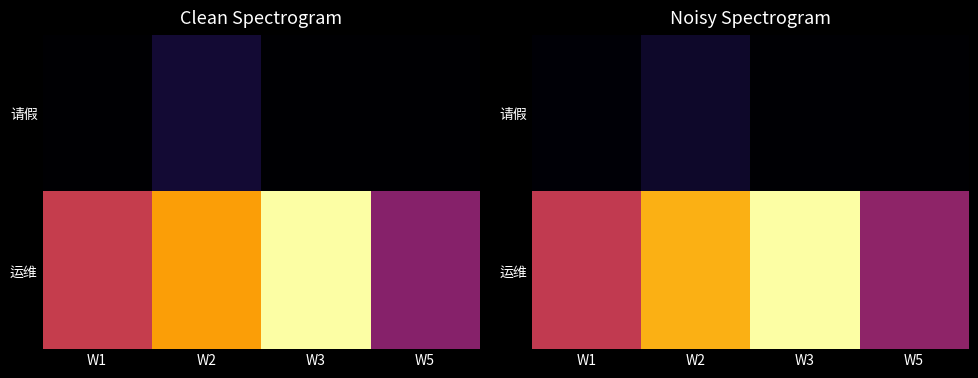

What is the approximate value of 请假 at W2?

3.5